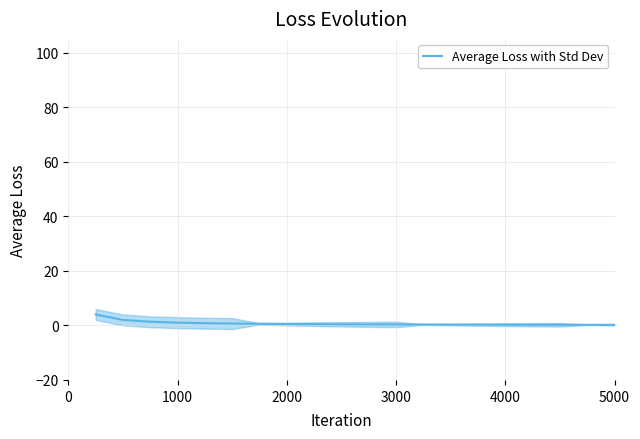

What is the maximum value for Average Loss with Std Dev?

4.0